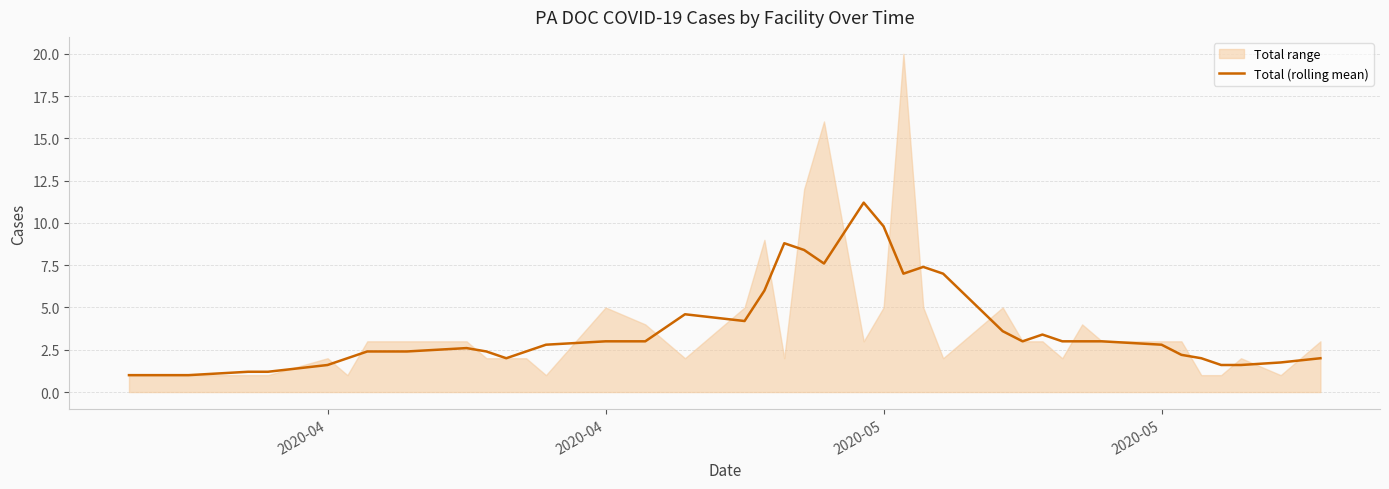

What is the difference between the maximum and minimum values?

10.2